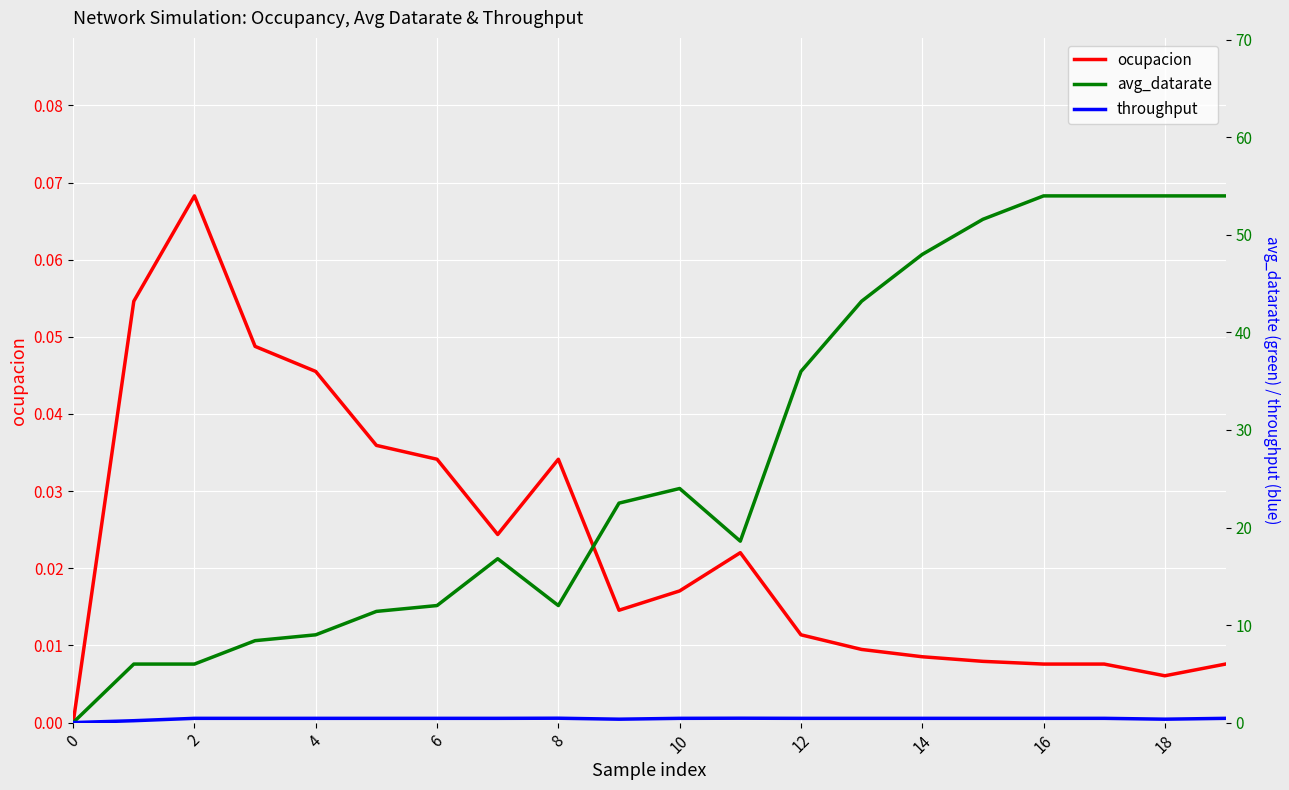

Is the value of ocupacion at 19 greater than the value of throughput at 18?

No